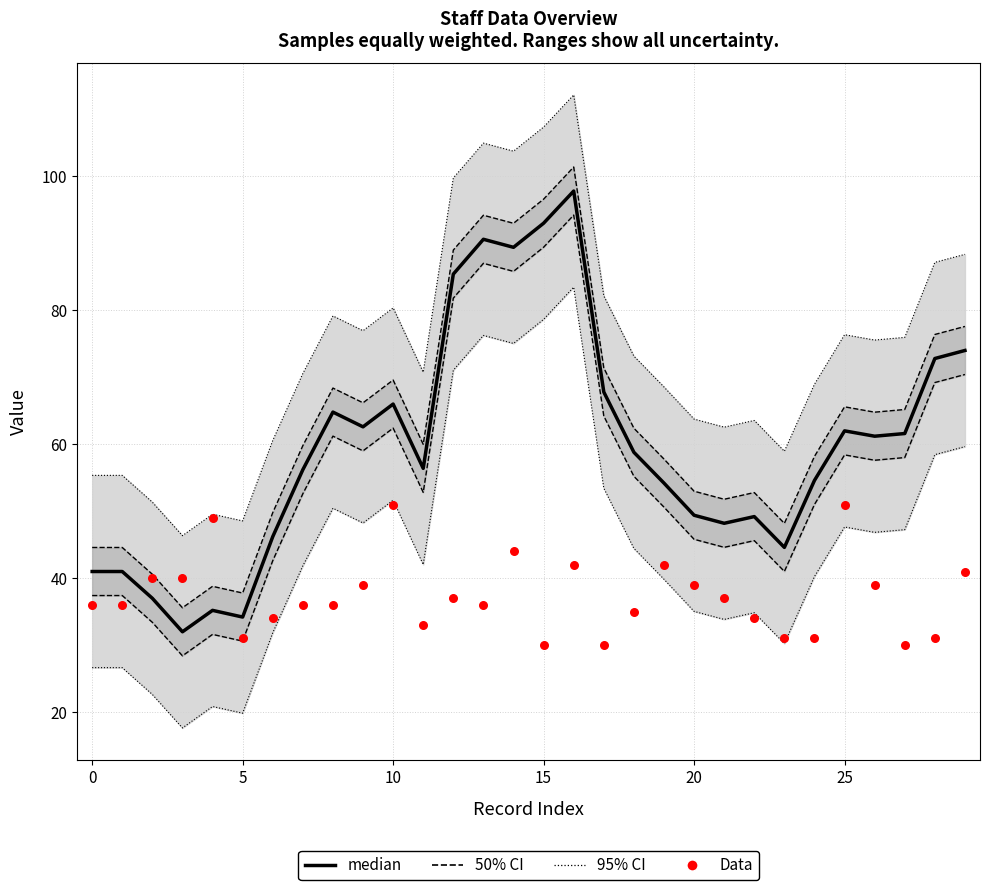

At which category is the sum across all series the highest?

16